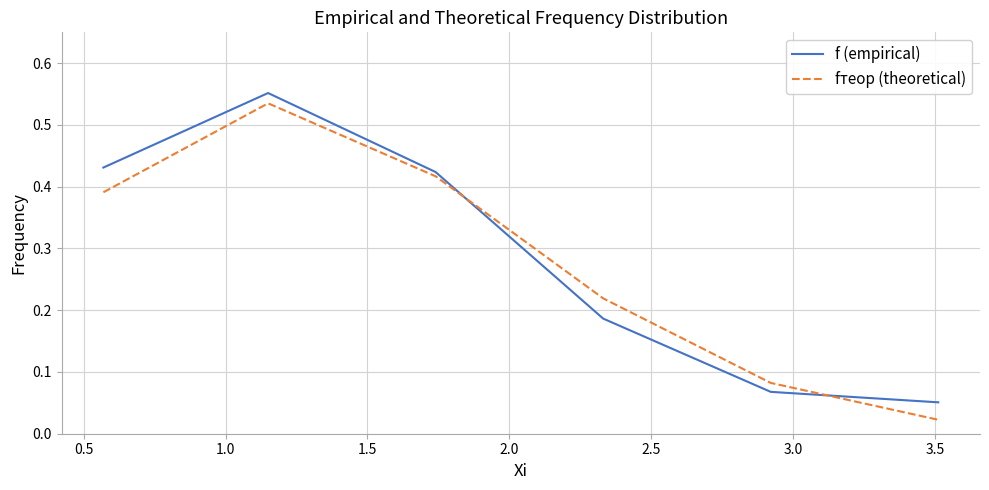

True or false: fтеор (theoretical) and f (empirical) intersect in this chart.

True